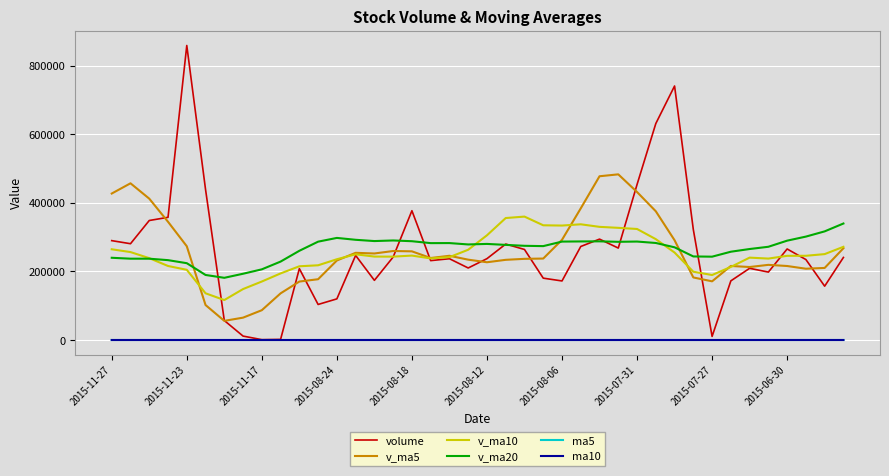

Which series has the largest range (max minus min)?

volume